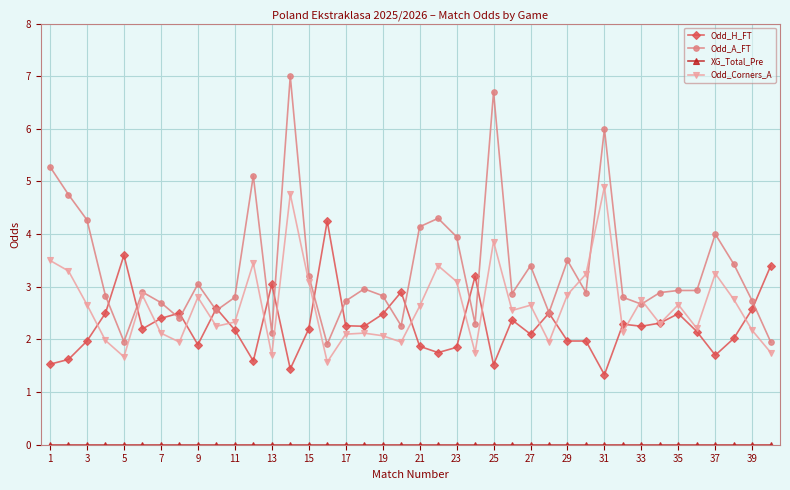

Which series has the largest range (max minus min)?

Odd_A_FT